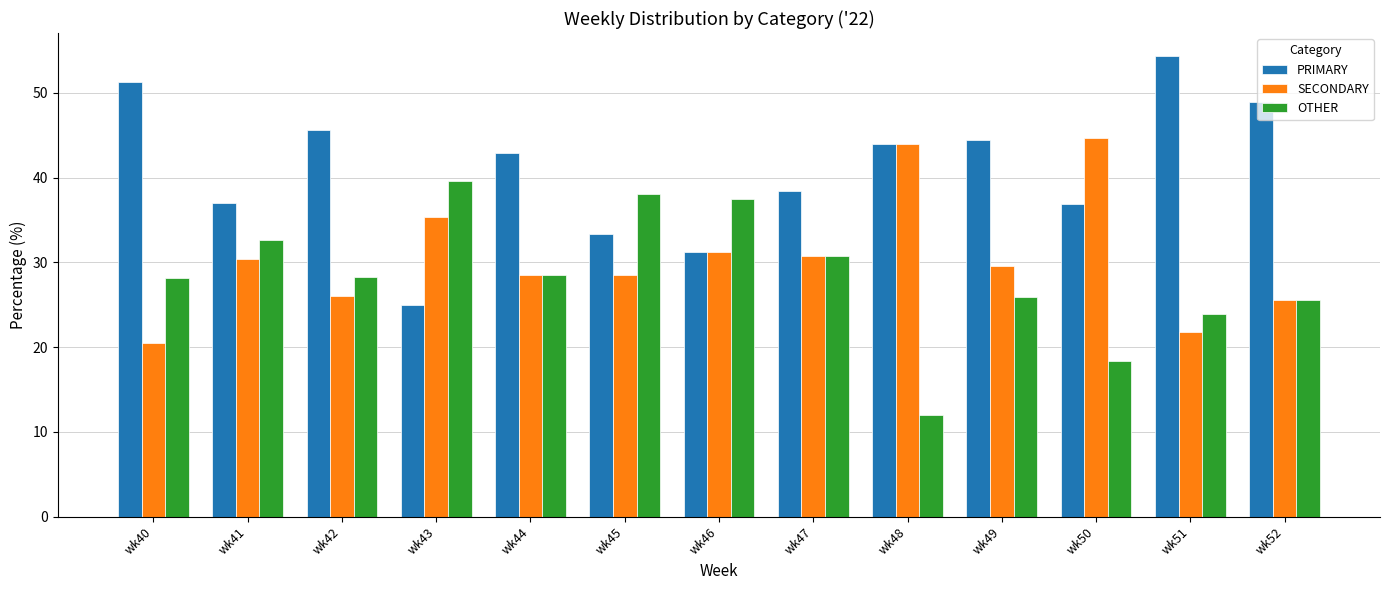

How many distinct data groups are displayed?

3